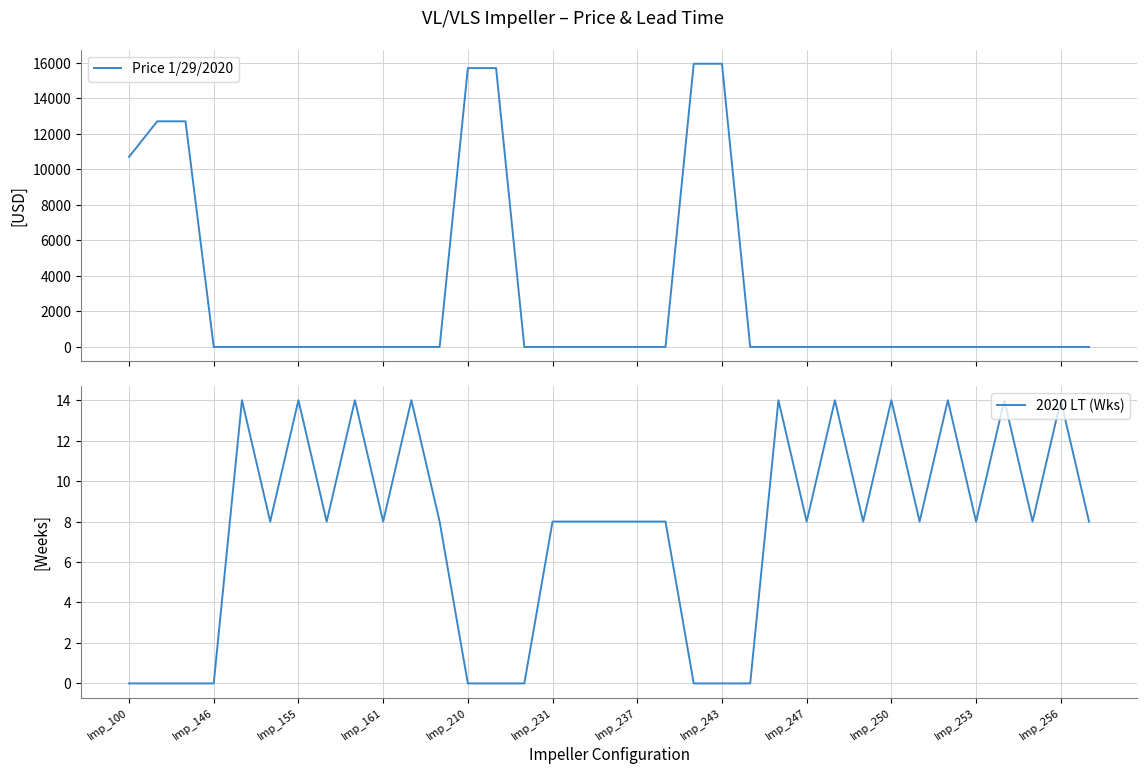

Reading left to right, list all the values displayed in this chart.

Price 1/29/2020: 10707	12709	12709	0	0	0	0	0	0	0	0	0	15705	15705	0	0	0	0	0	0	15951	15951	0	0	0	0	0	0	0	0	0	0	0	0	0
2020 LT (Wks): 0	0	0	0	14	8	14	8	14	8	14	8	0	0	0	8	8	8	8	8	0	0	0	14	8	14	8	14	8	14	8	14	8	14	8